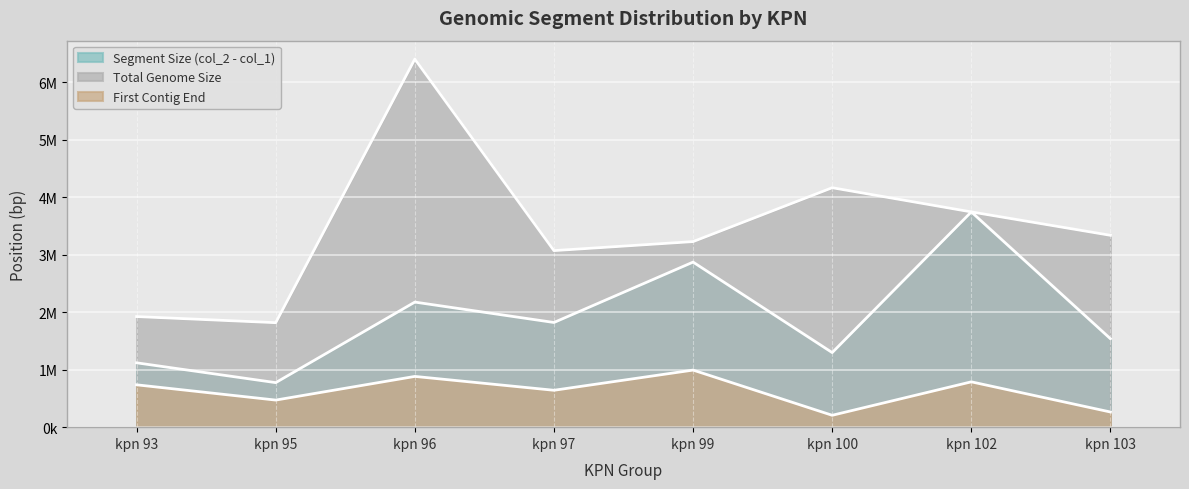

List the labels in order of Total Genome Size value, smallest first.

kpn 95, kpn 93, kpn 97, kpn 99, kpn 103, kpn 102, kpn 100, kpn 96